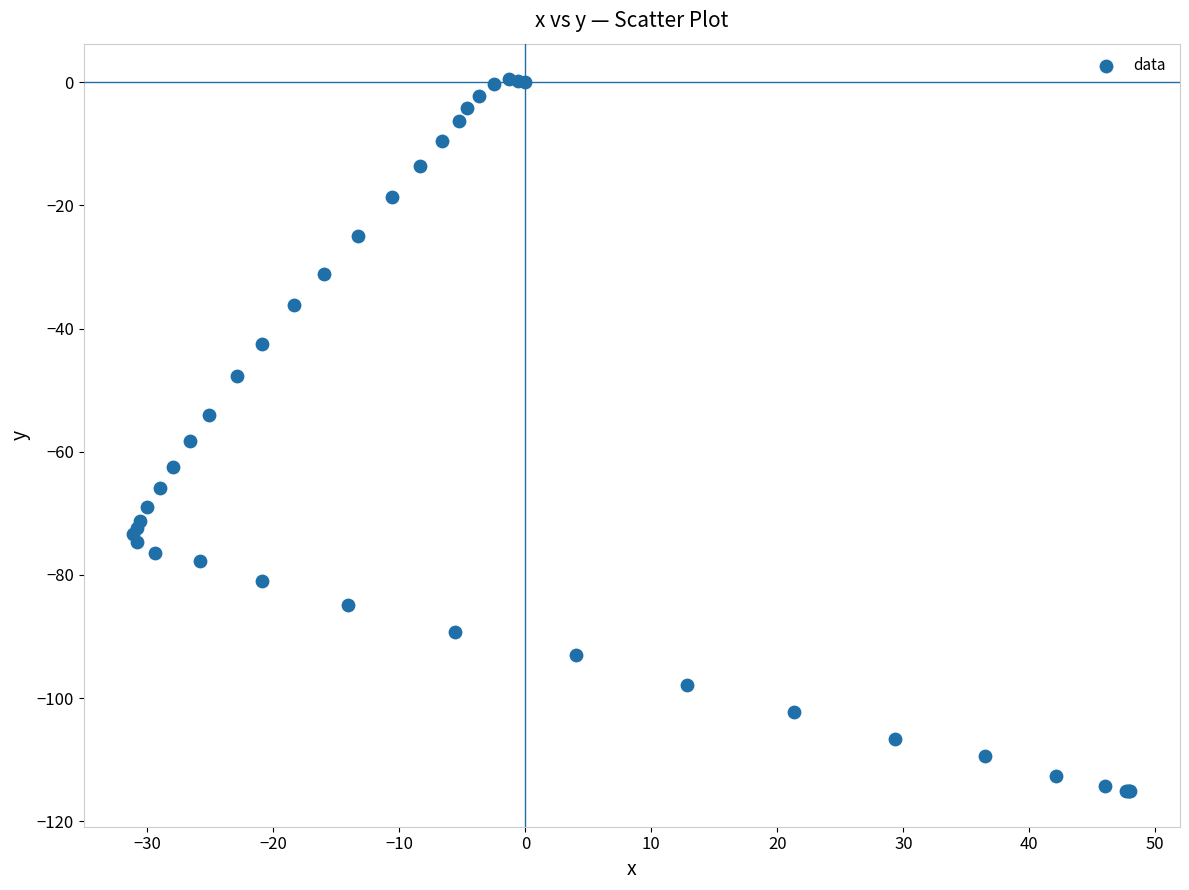

What Y value in the scatter plot is closest to -57?

-58.3